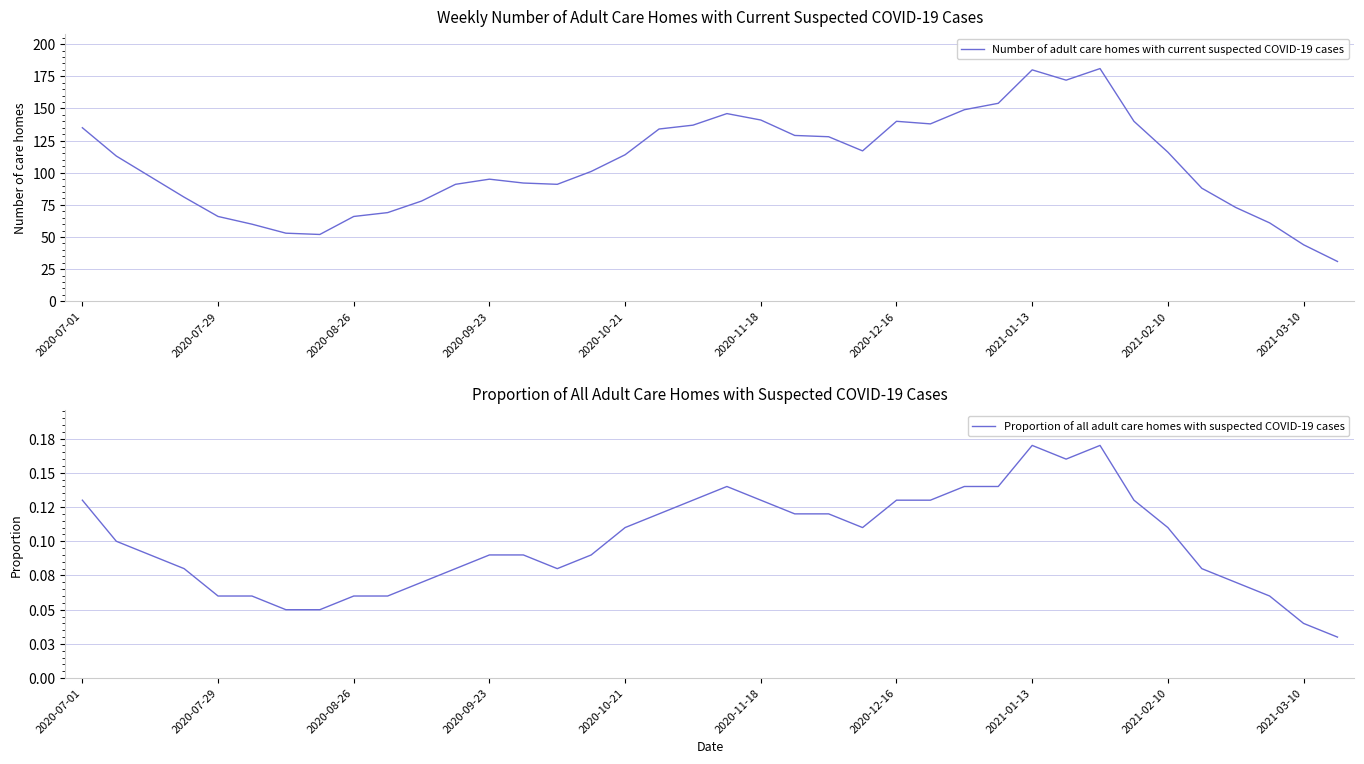

At which label is Number of adult care homes with current suspected COVID-19 cases closest to 106?

15